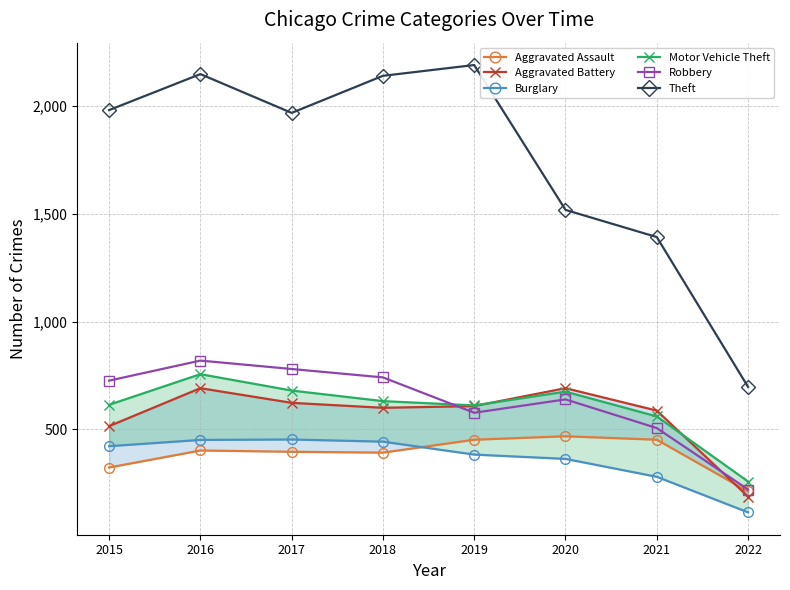

Which has a higher value, 2015 or 2018?

2018